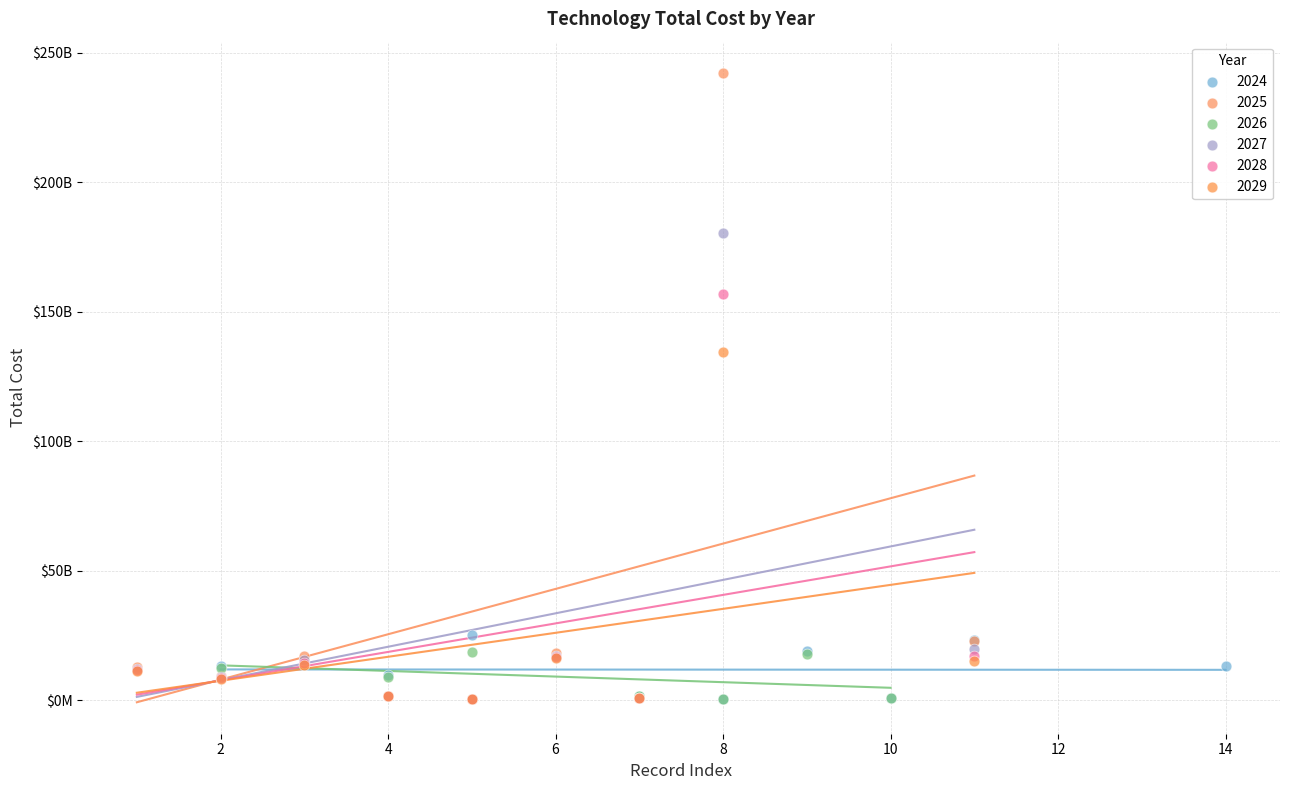

What are all the series names shown in the legend?

2024, 2025, 2026, 2027, 2028, 2029